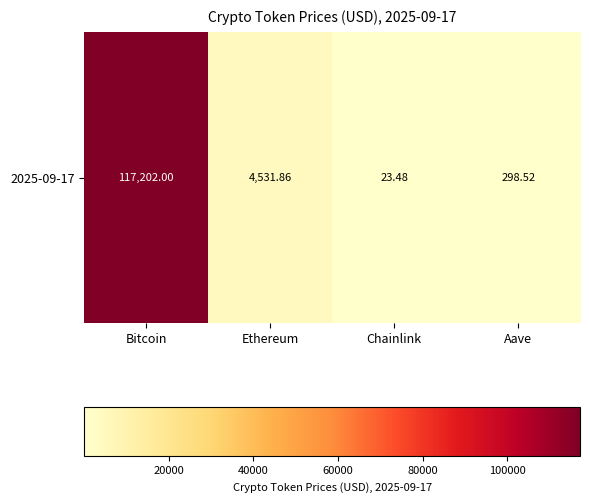

At which category does the chart reach its peak across all series?

Bitcoin